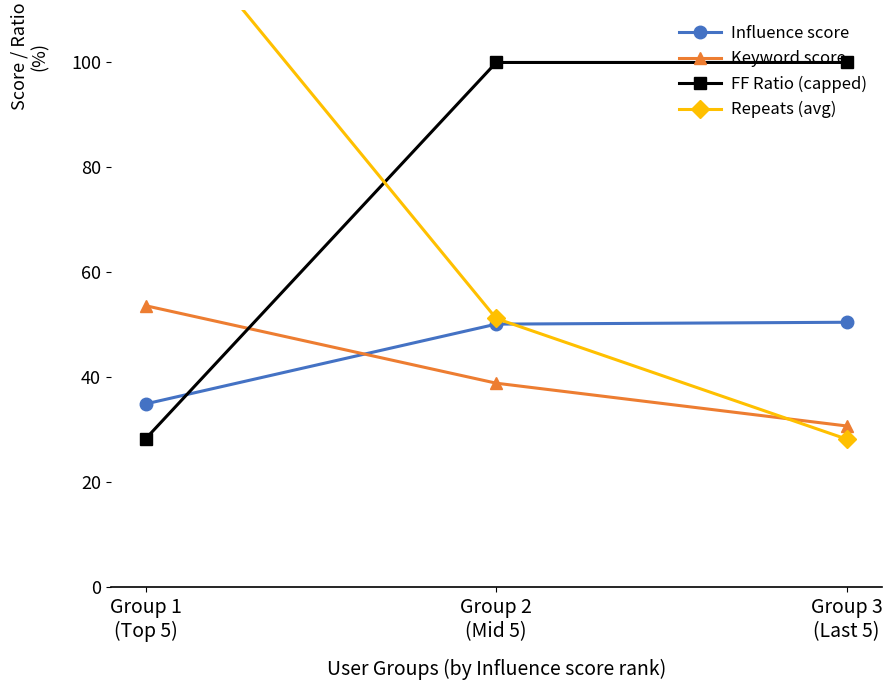

The Influence score series shows 18.9 at Group 1
(Top 5). True or false?

False